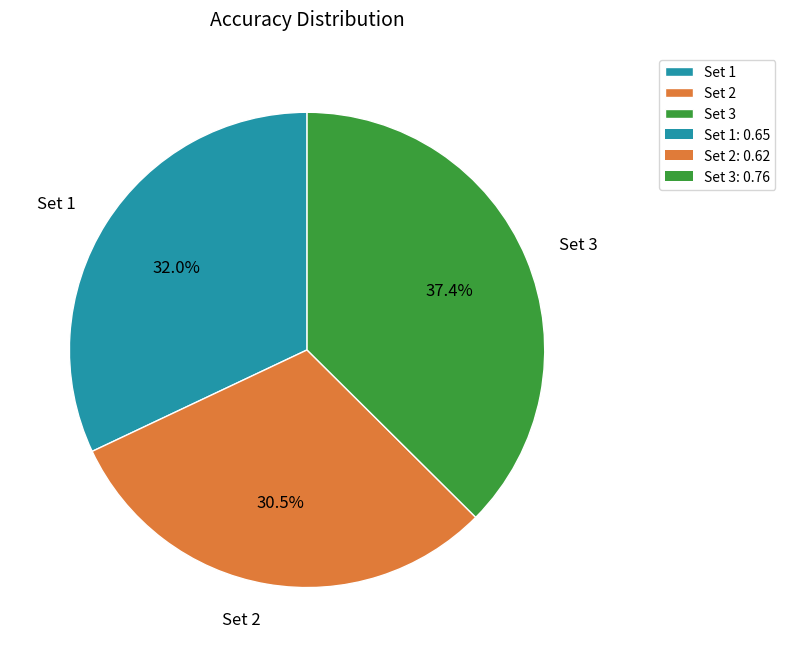

Count the number of slices in the pie.

3